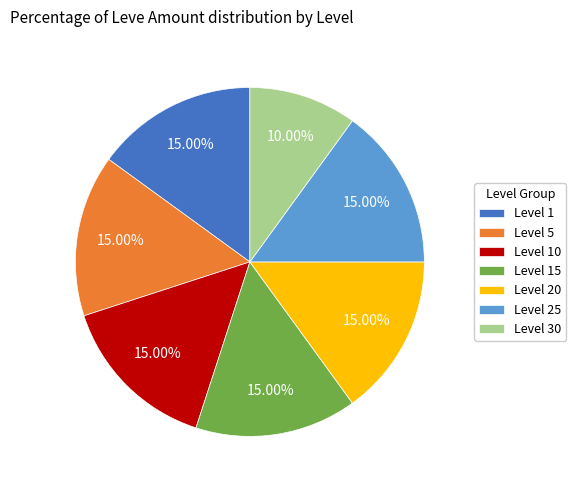

Does Level 15 represent more than half of the total?

No